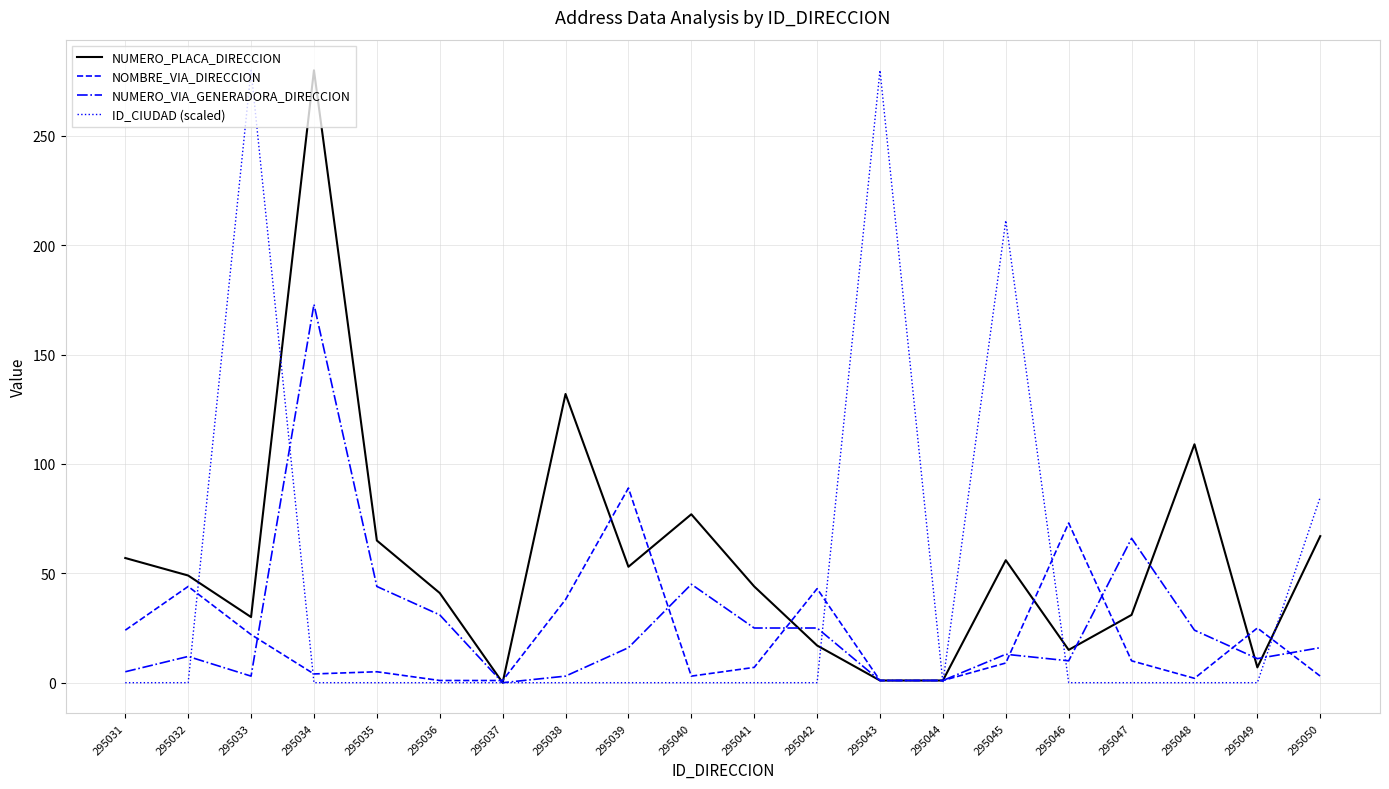

What is the difference between the maximum and minimum values in the NUMERO_PLACA_DIRECCION series?

280.0